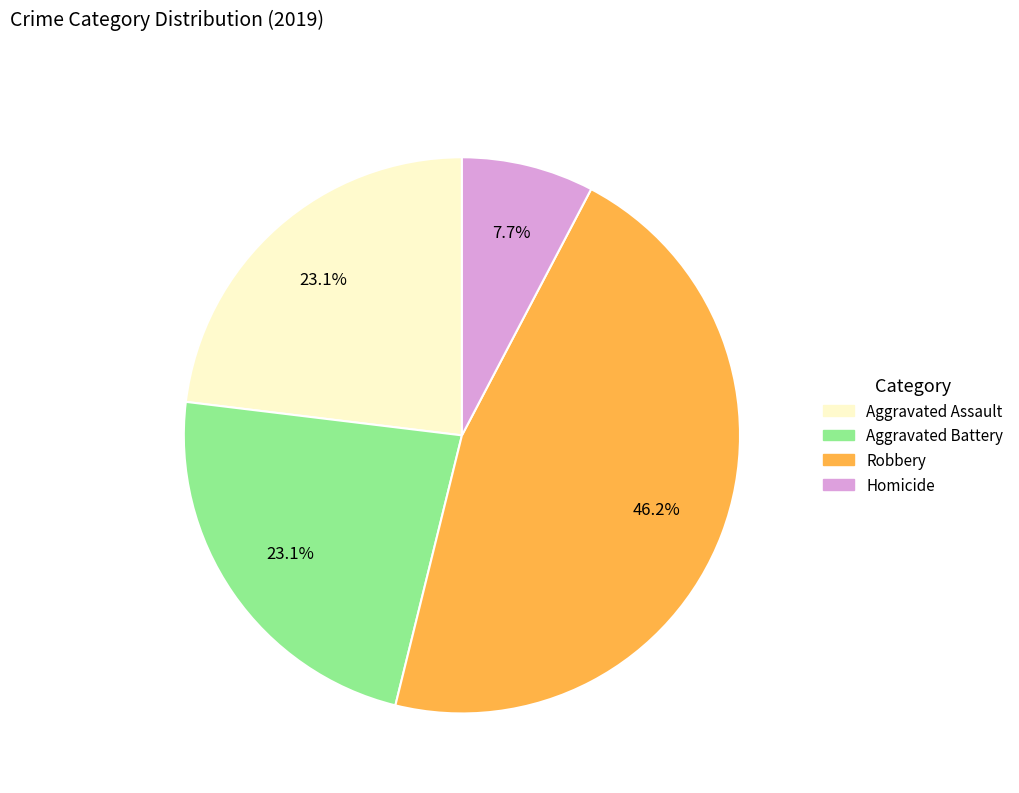

To the nearest percent, what is the difference between the largest and smallest slice percentages?

38%